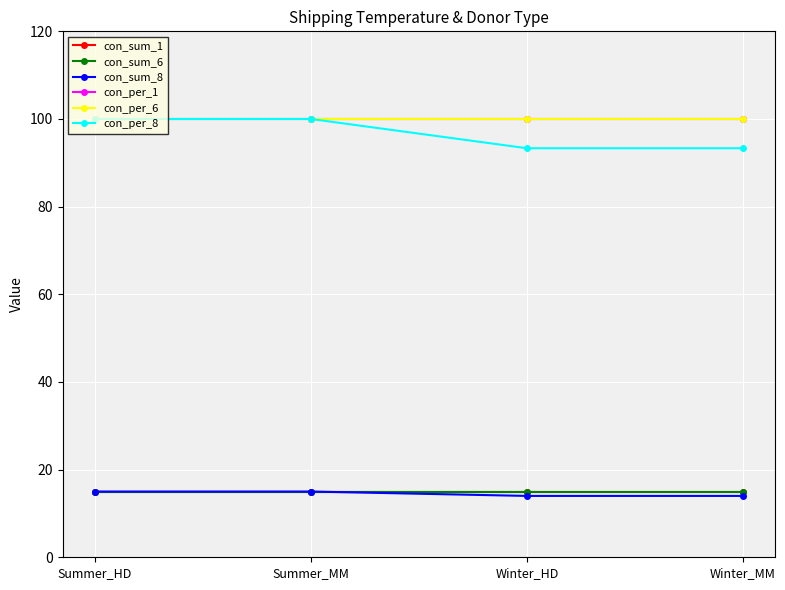

True or false: con_sum_6 and con_per_6 cross at least once.

False